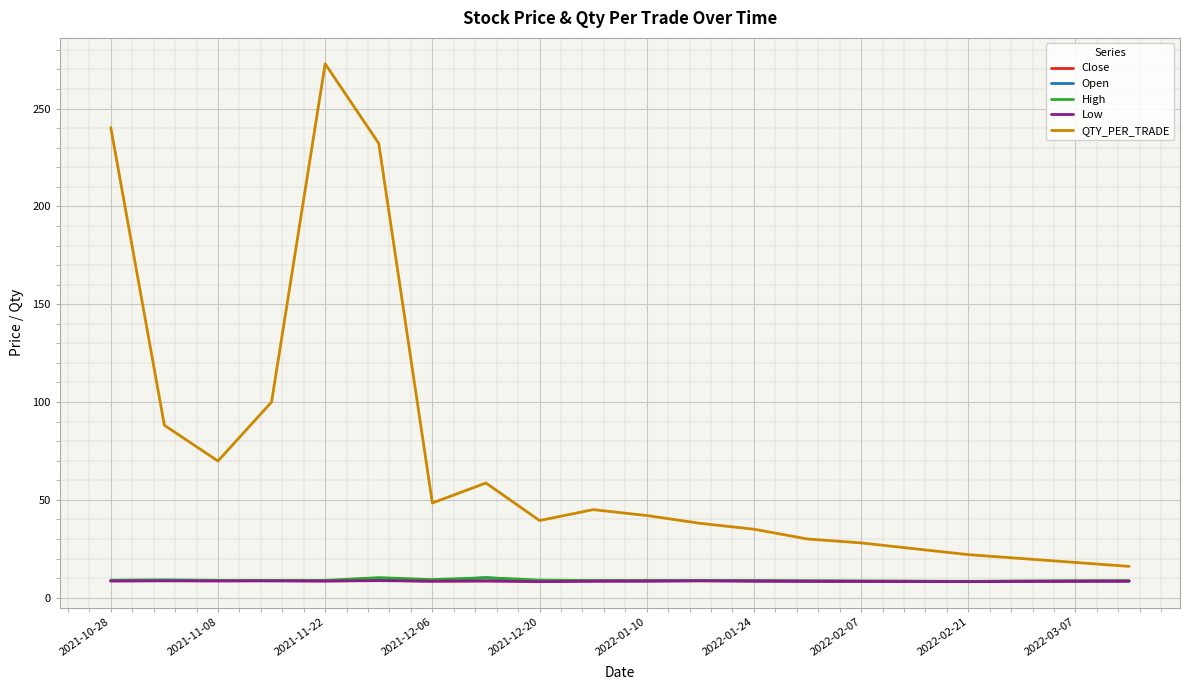

What is the minimum value shown in the chart?

8.2